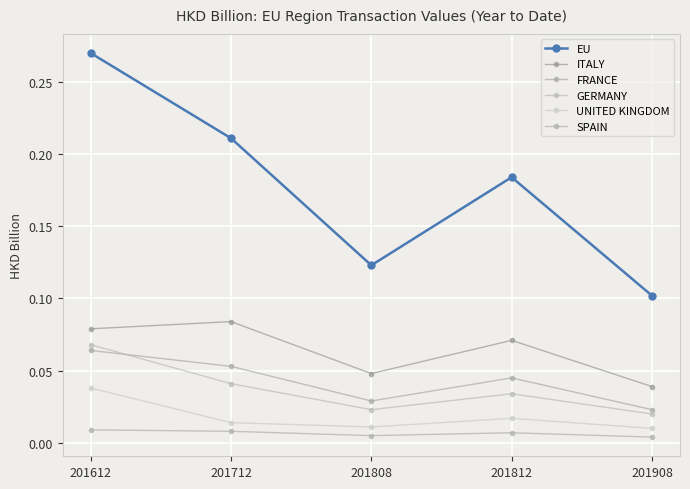

Which category has the lowest value in the EU series?

201908